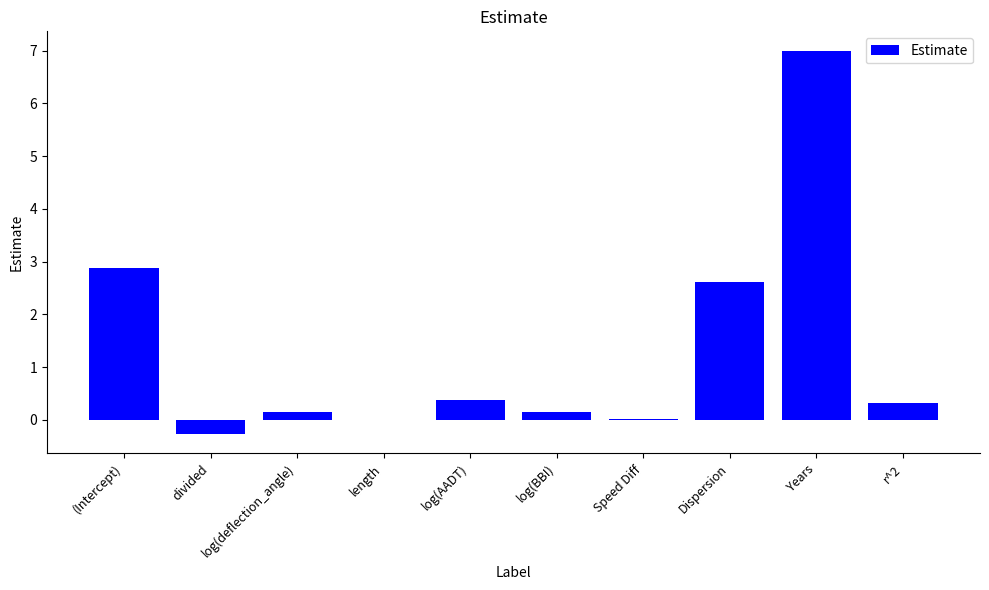

Between log(BBI) and (Intercept), which is larger?

(Intercept)